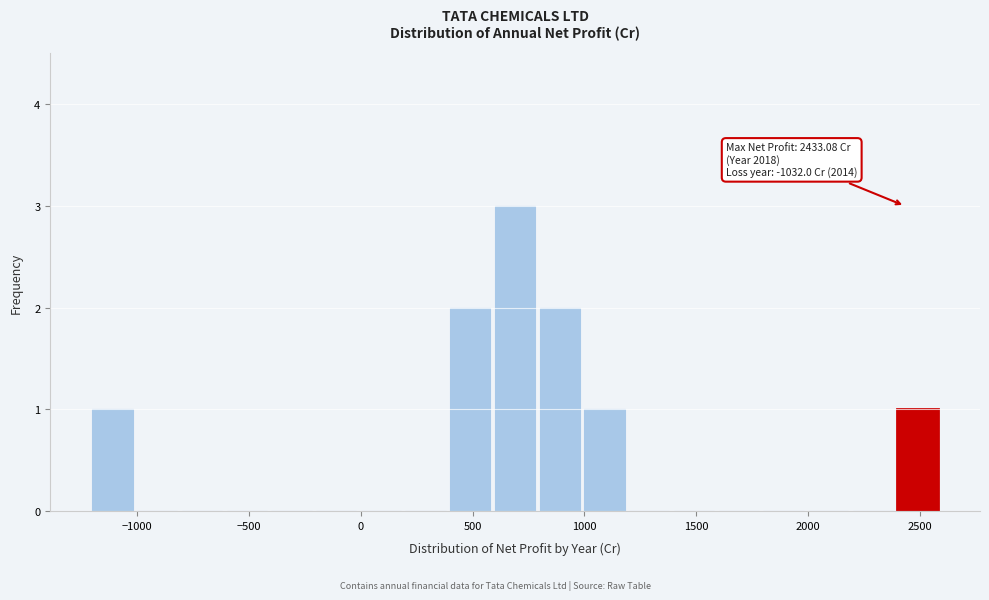

Over which range of the x-axis is the bar tallest?

600 to 800